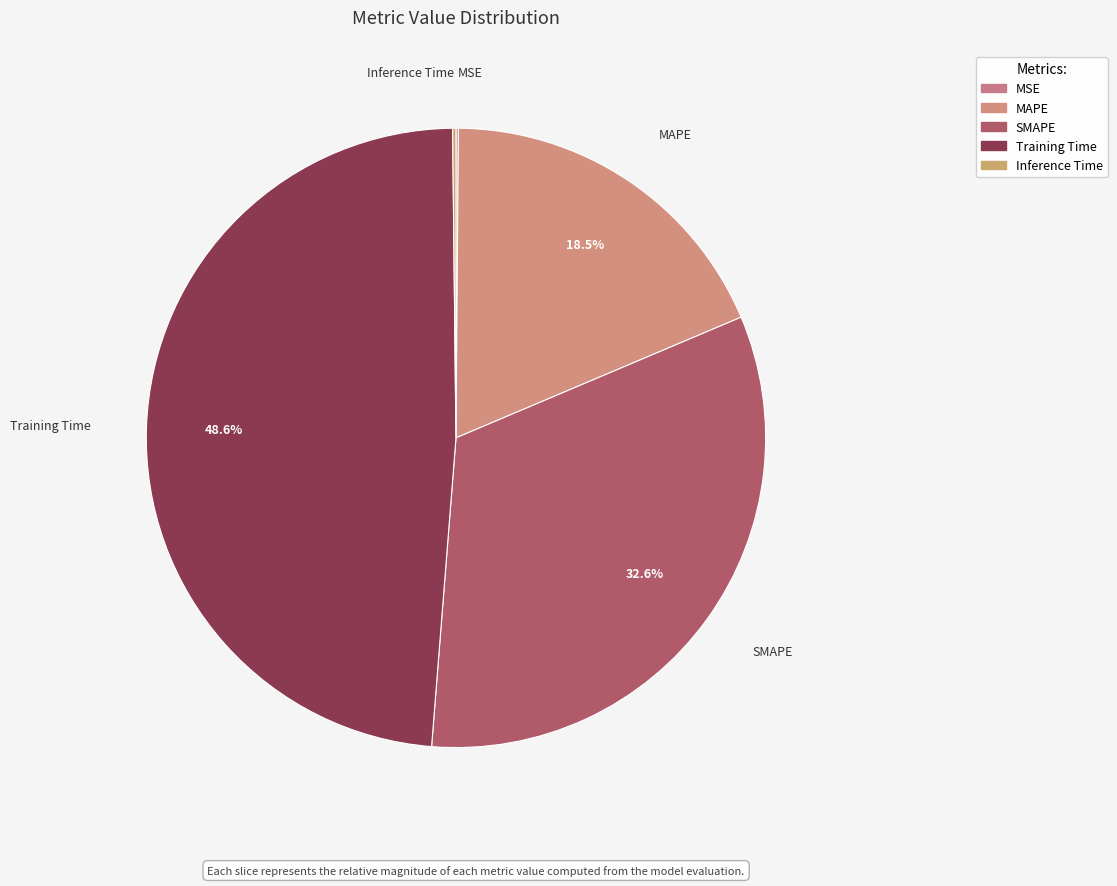

True or false: SMAPE accounts for 33% of the total.

True